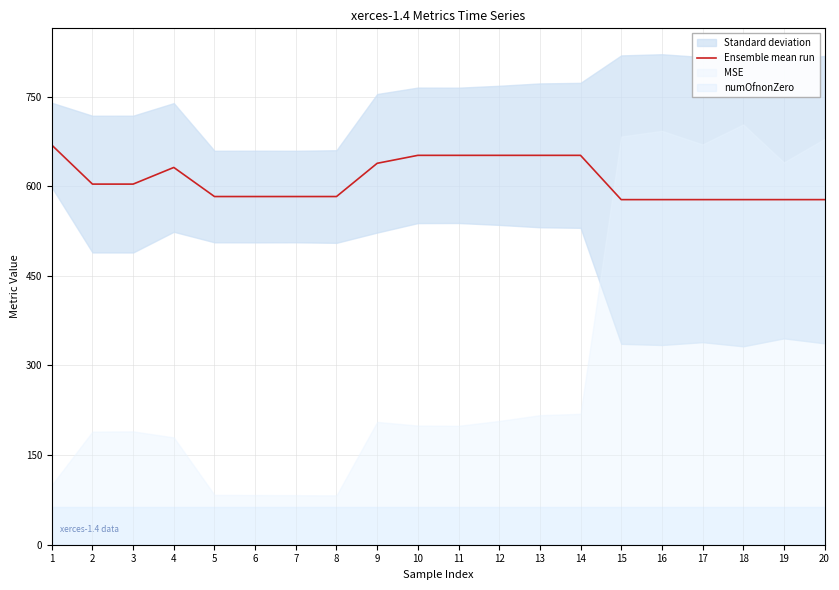

Reading right to left, what are all the values shown in this chart?

577.6	577.6	577.6	577.6	577.6	577.6	651.7	651.7	651.7	651.7	651.7	638.4	582.7	582.7	582.7	582.7	631.4	603.5	603.5	668.9